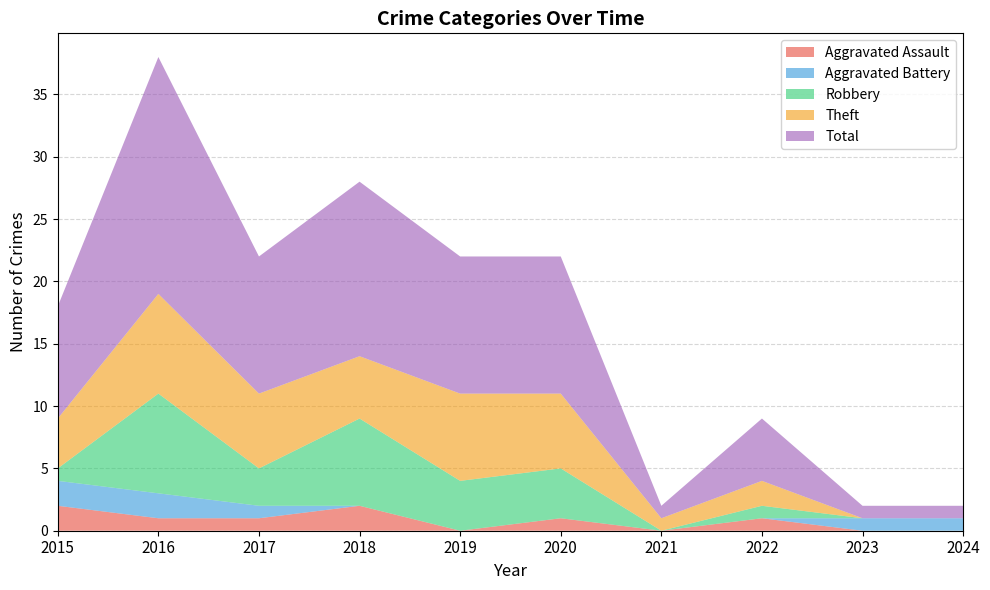

Reading left to right, what are all the values shown in this chart?

Aggravated Assault: 2	1	1	2	0	1	0	1	0	0
Aggravated Battery: 2	2	1	0	0	0	0	0	1	1
Robbery: 1	8	3	7	4	4	0	1	0	0
Theft: 4	8	6	5	7	6	1	2	0	0
Total: 9	19	11	14	11	11	1	5	1	1